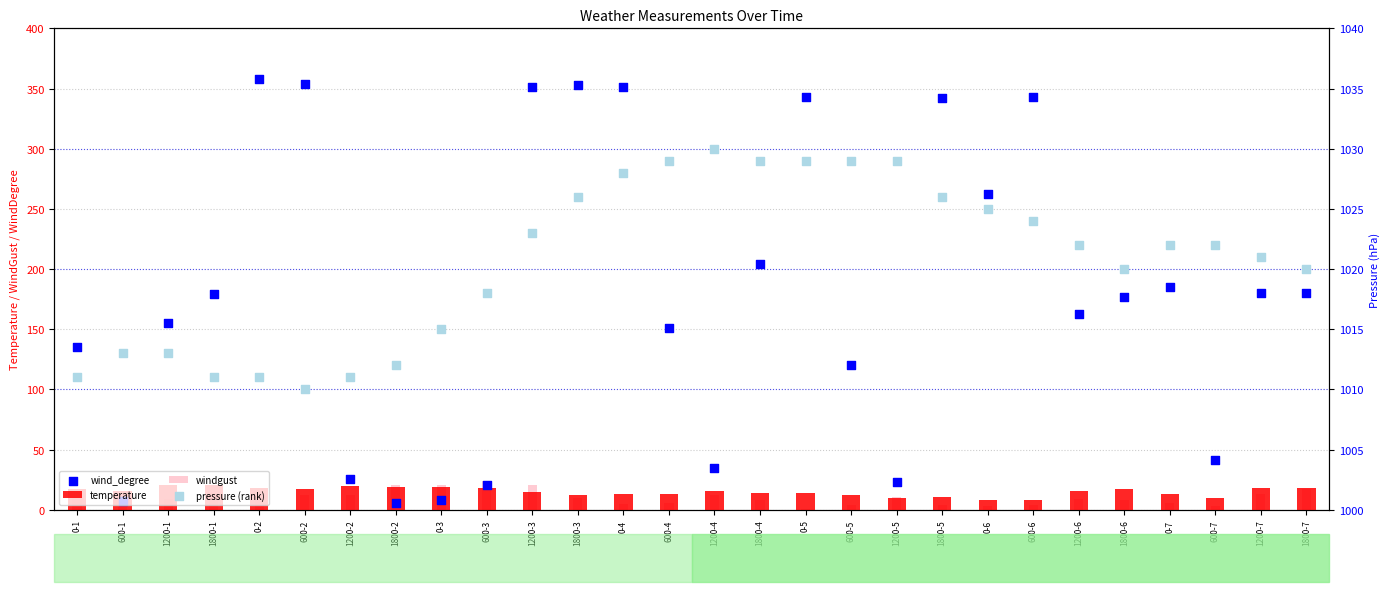

Which series reaches the minimum Y coordinate?

windgust